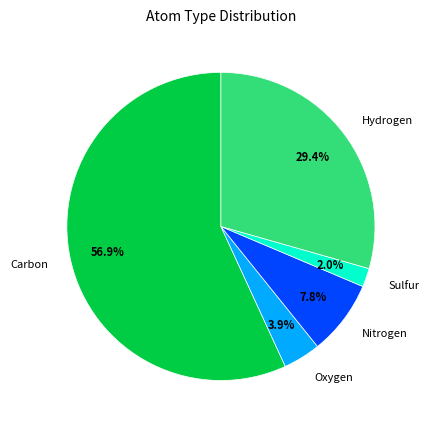

Count the number of slices in the pie.

5